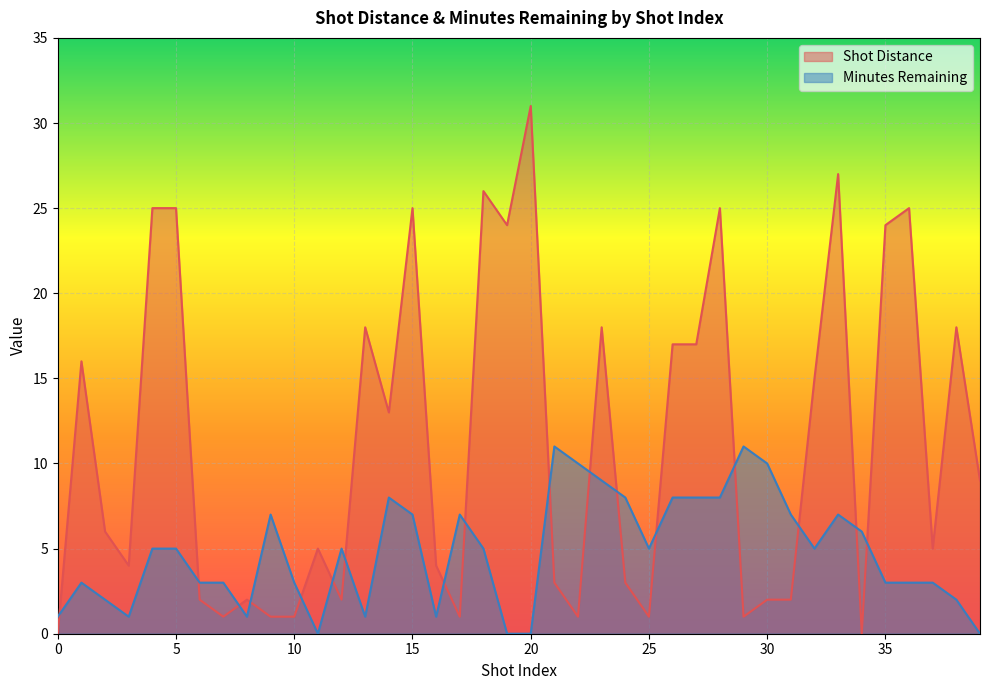

What is the difference between the maximum and minimum values in the Minutes Remaining series?

11